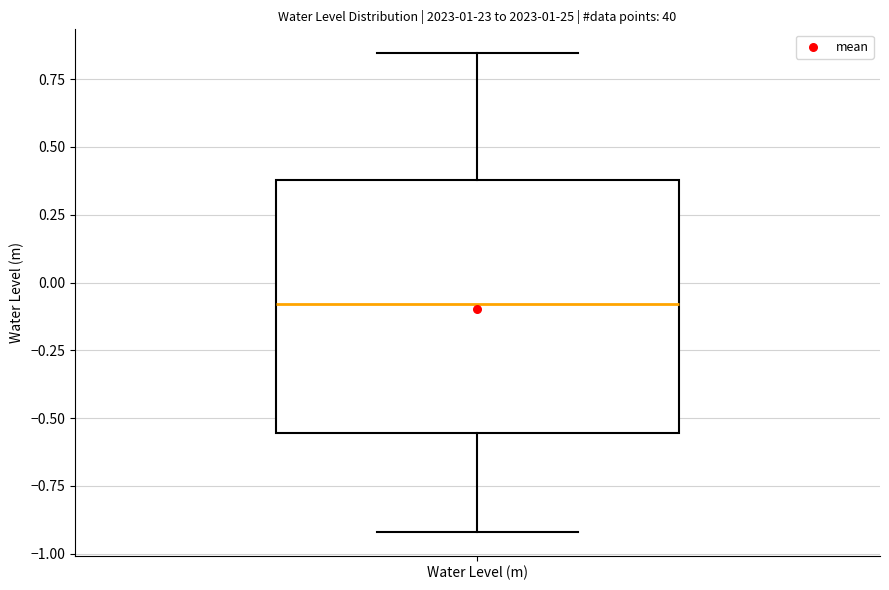

Read this box plot against the y-axis: the position of the median line, the range covered by the box, and the ends of both whiskers. The values are not printed on the chart, so give them approximately, as read against the axis.

median -0.10, box -0.55 to 0.40, whiskers -0.90 to 0.85